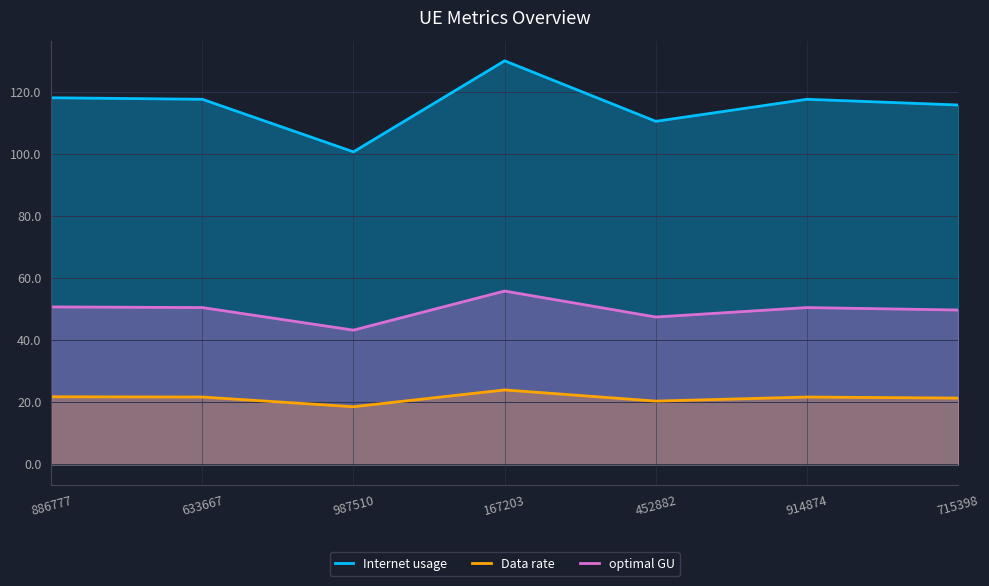

True or false: optimal GU and Data rate cross at least once.

False